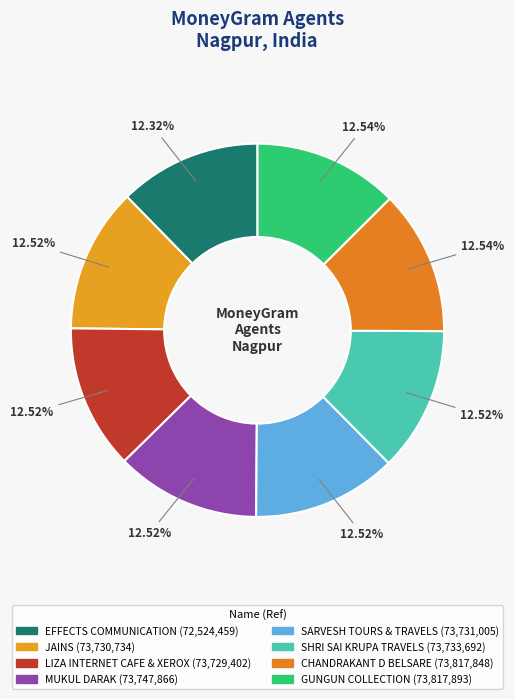

True or false: JAINS accounts for 1% of the total.

False